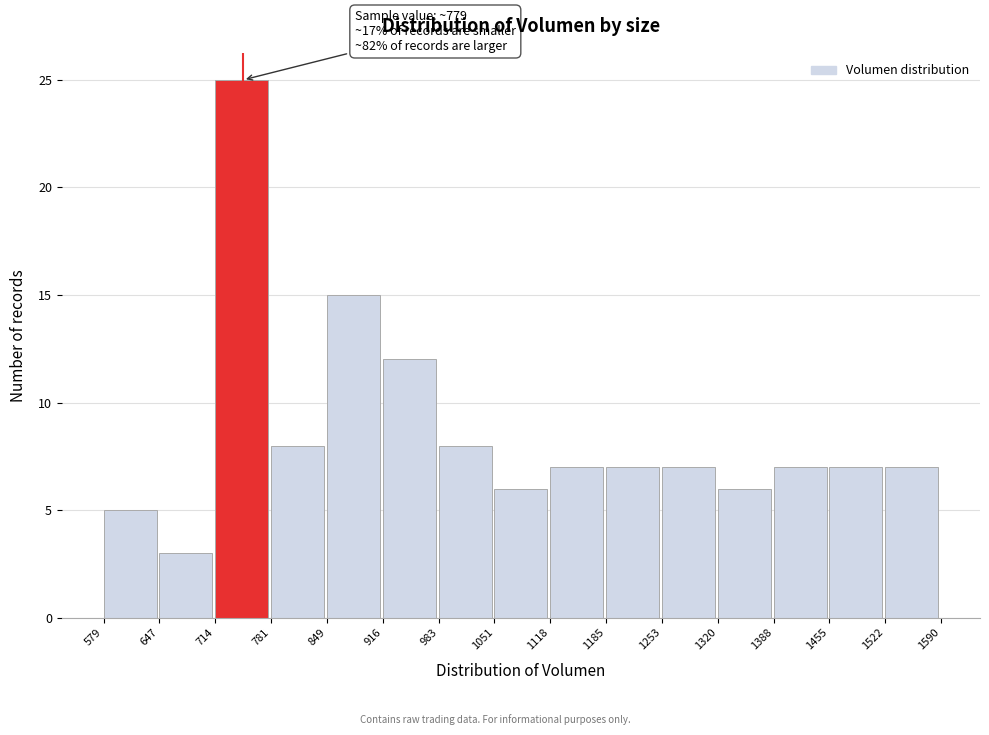

Over which range of the x-axis is the bar tallest?

714 to 781